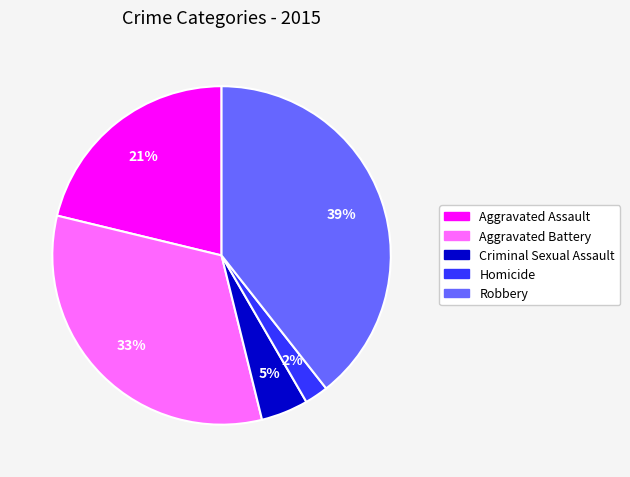

Is Aggravated Assault the majority of the pie?

No